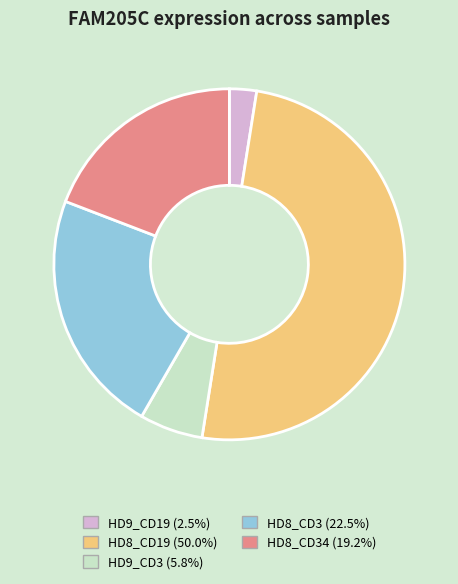

Count the number of slices in the pie.

5